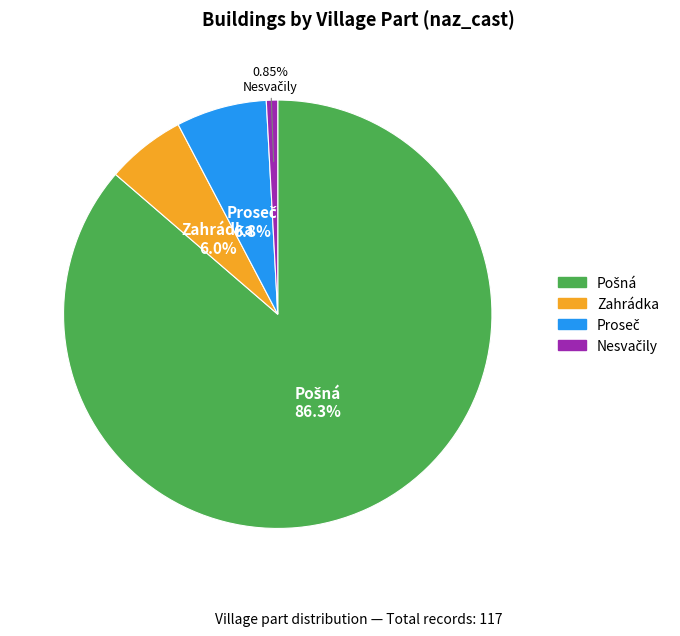

Does Zahrádka represent more than half of the total?

No